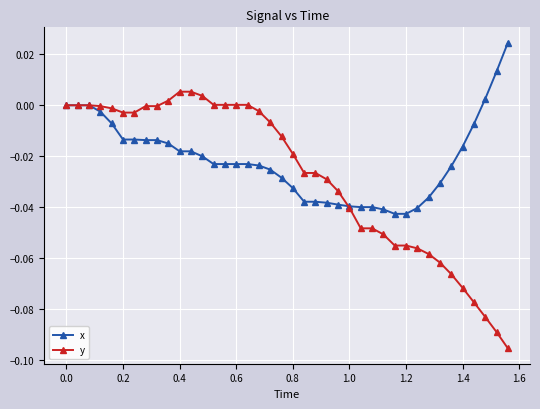

Which series has the largest total across all categories?

x